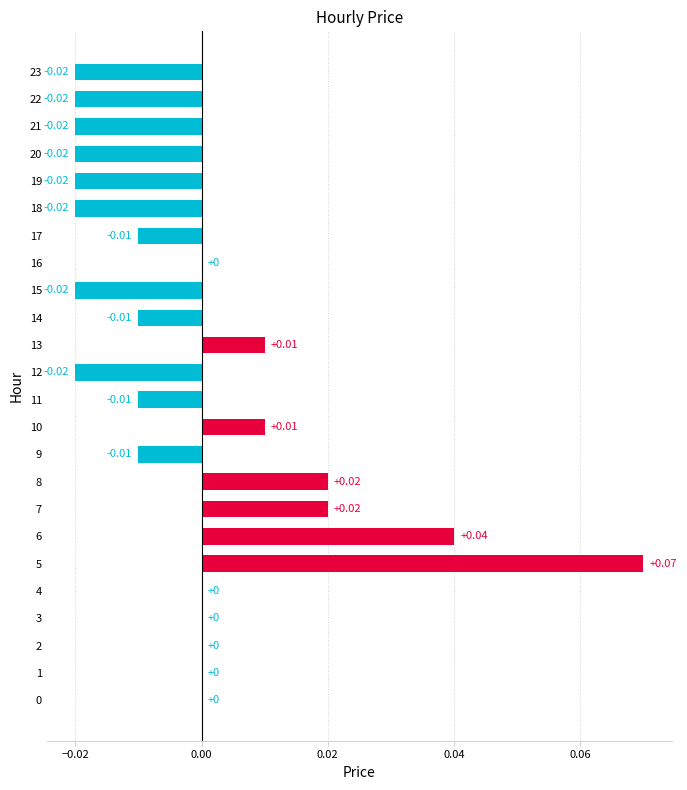

How many values are between 0 and 1?

12